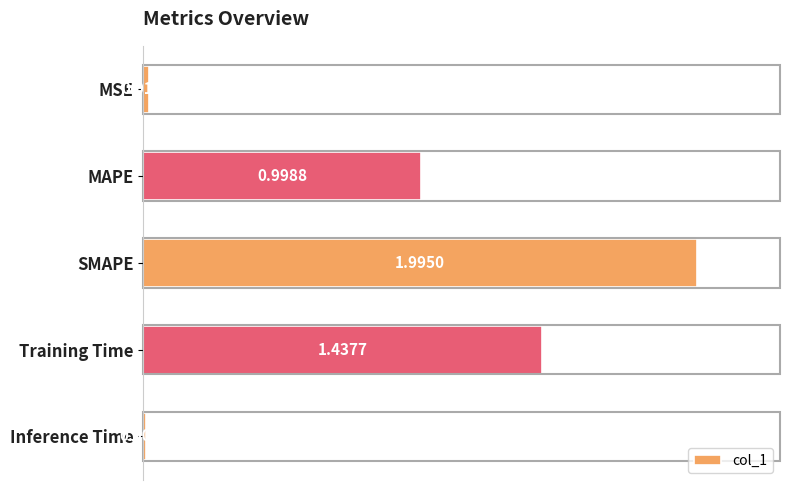

What is the sum of all values?

4.5